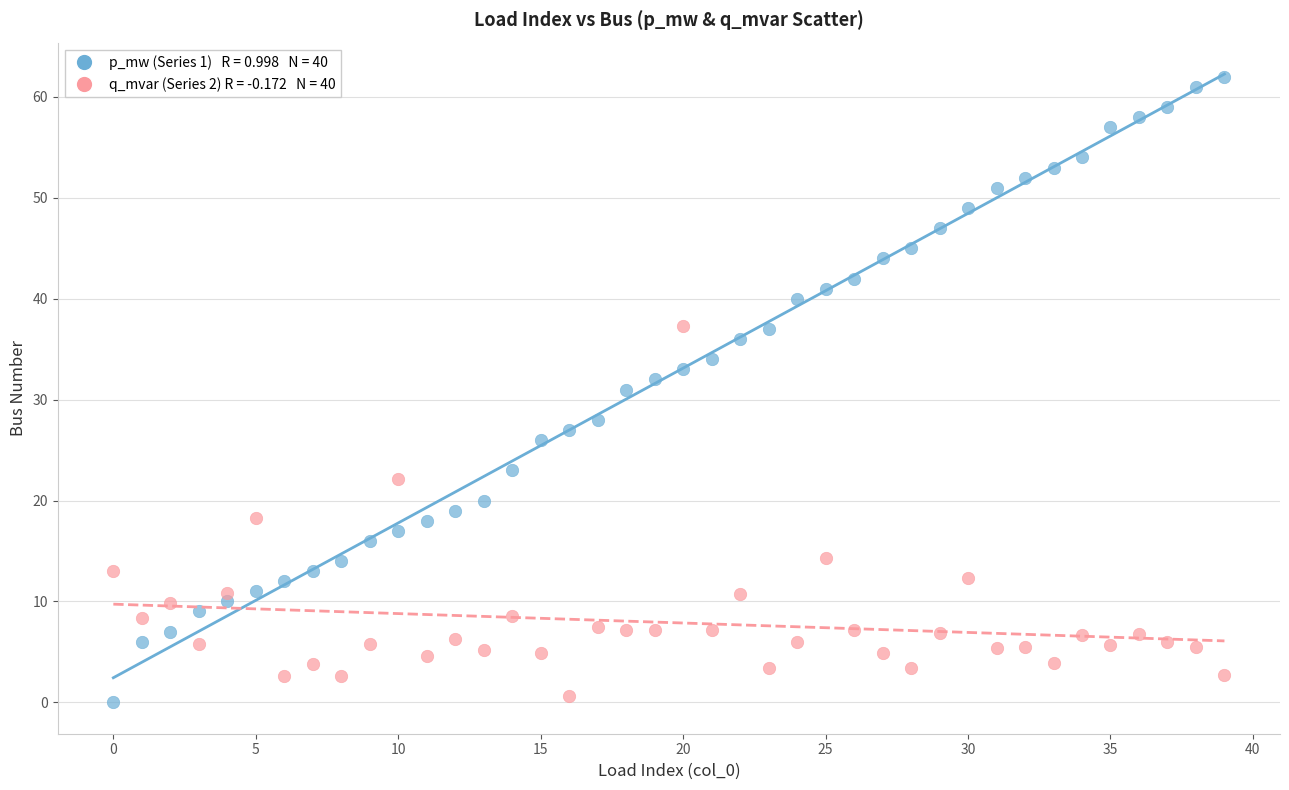

Across all data points, what is the range of Y values (max minus min)?

62.0